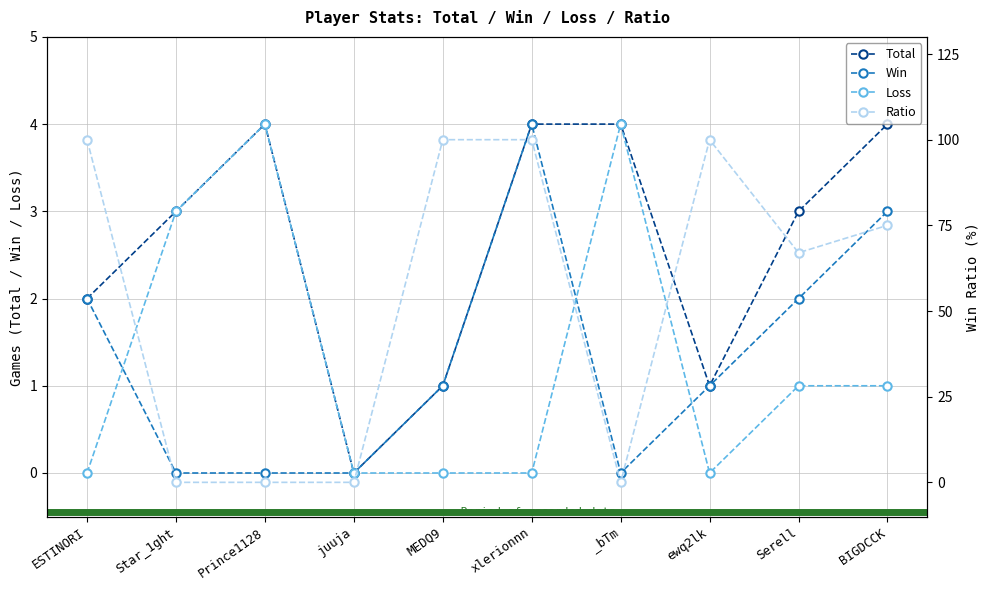

At which label does Loss reach its minimum?

ESTINORI